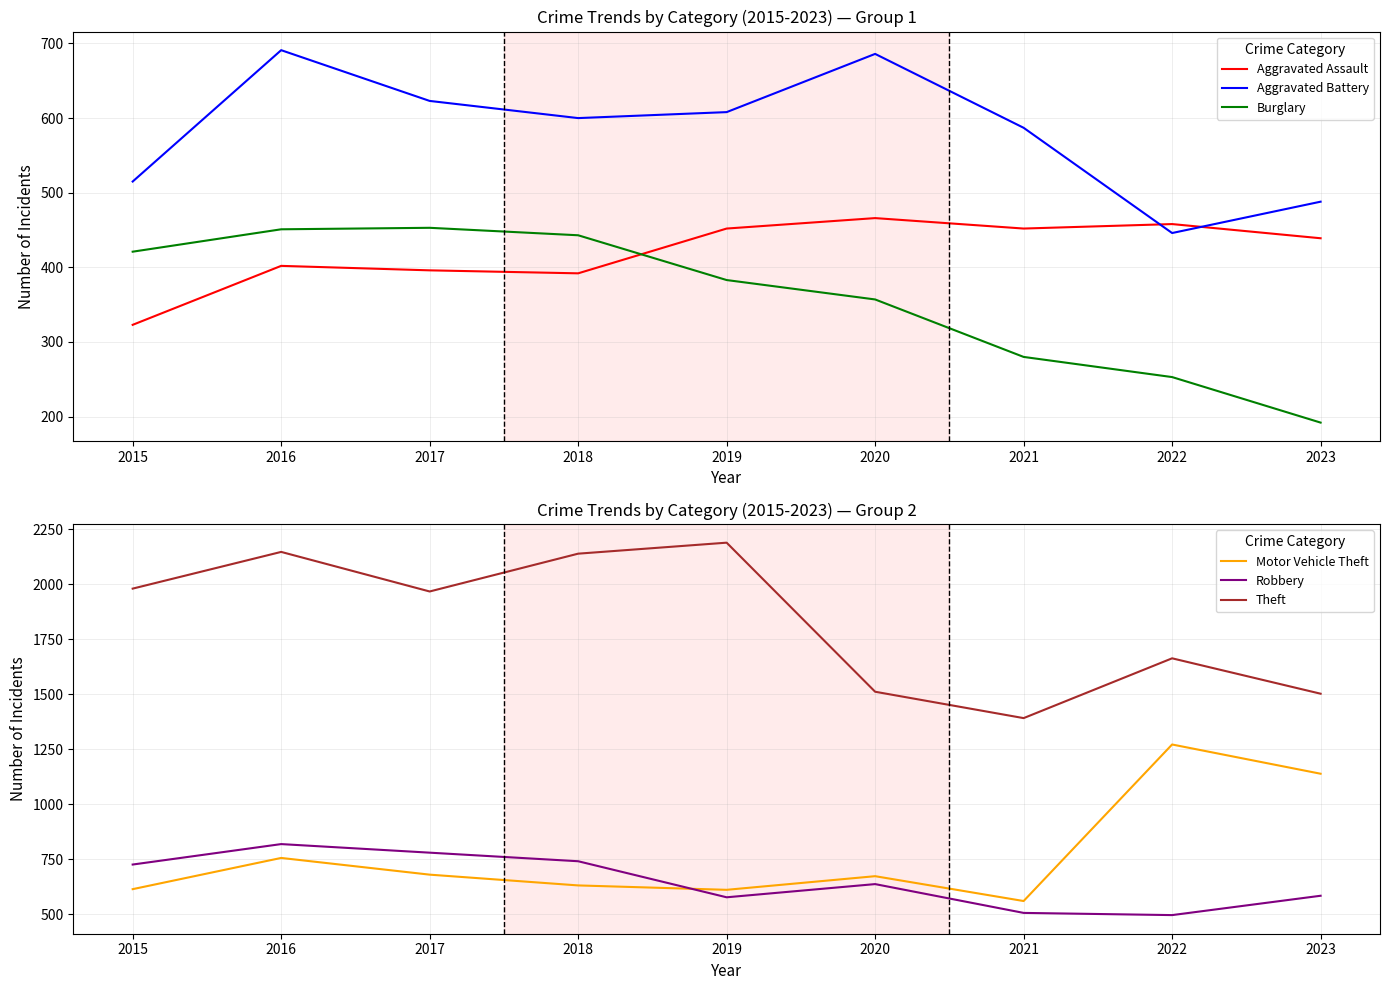

Is it true that Theft equals 725 at 2020?

False